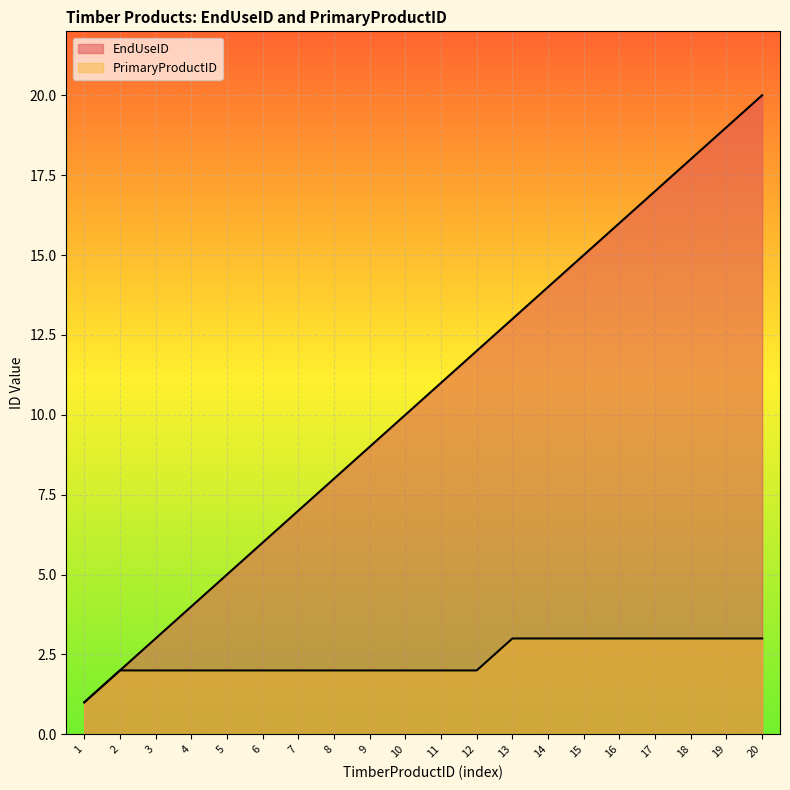

What is the value of the PrimaryProductID point at the 14th from the left?

3